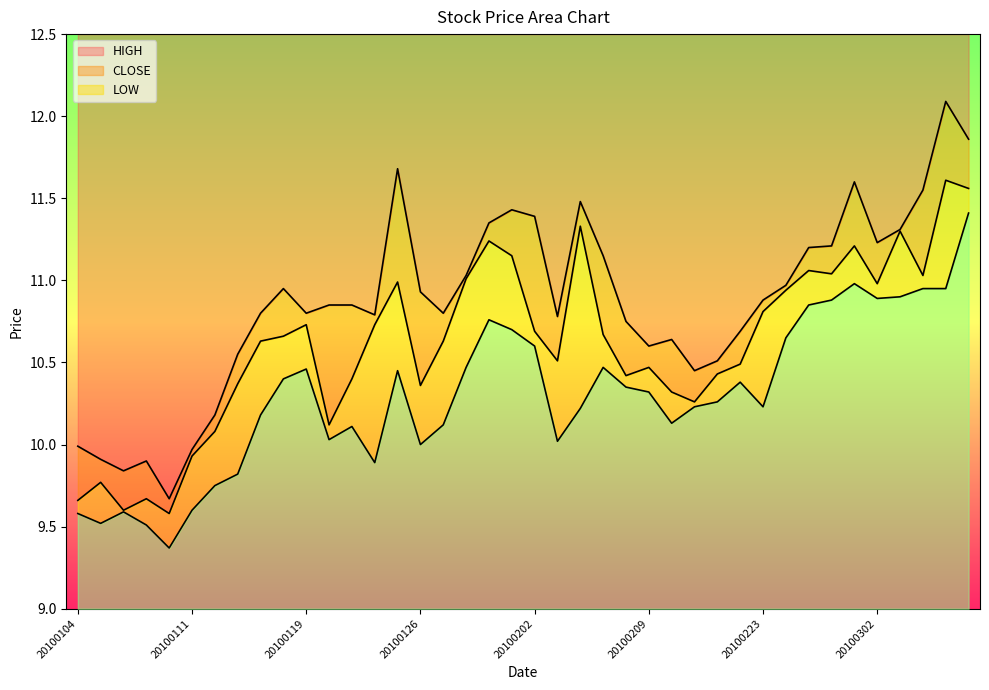

At which category is the sum across all series the highest?

20100308